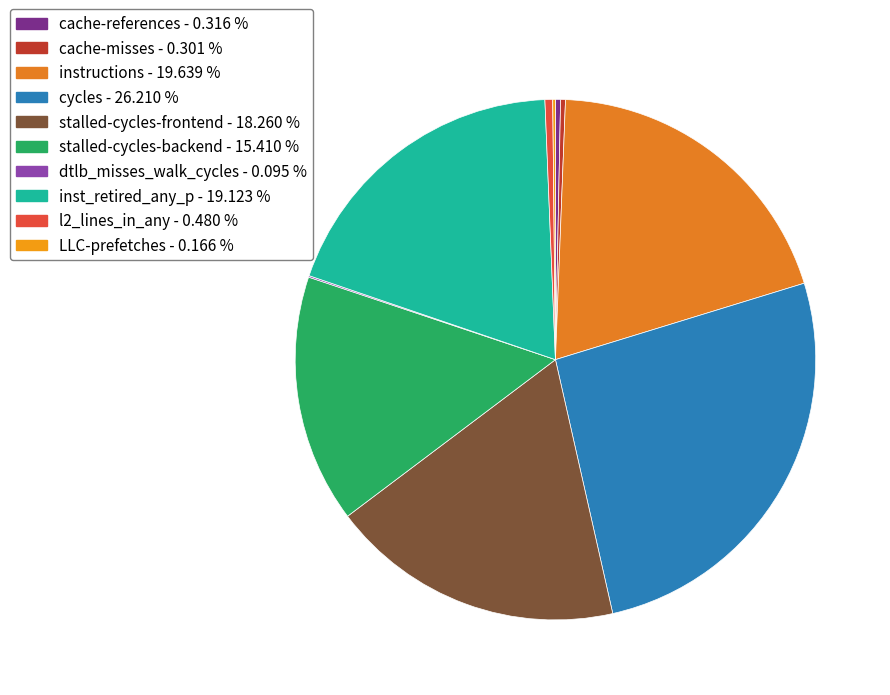

Which category has the biggest portion of the pie?

cycles